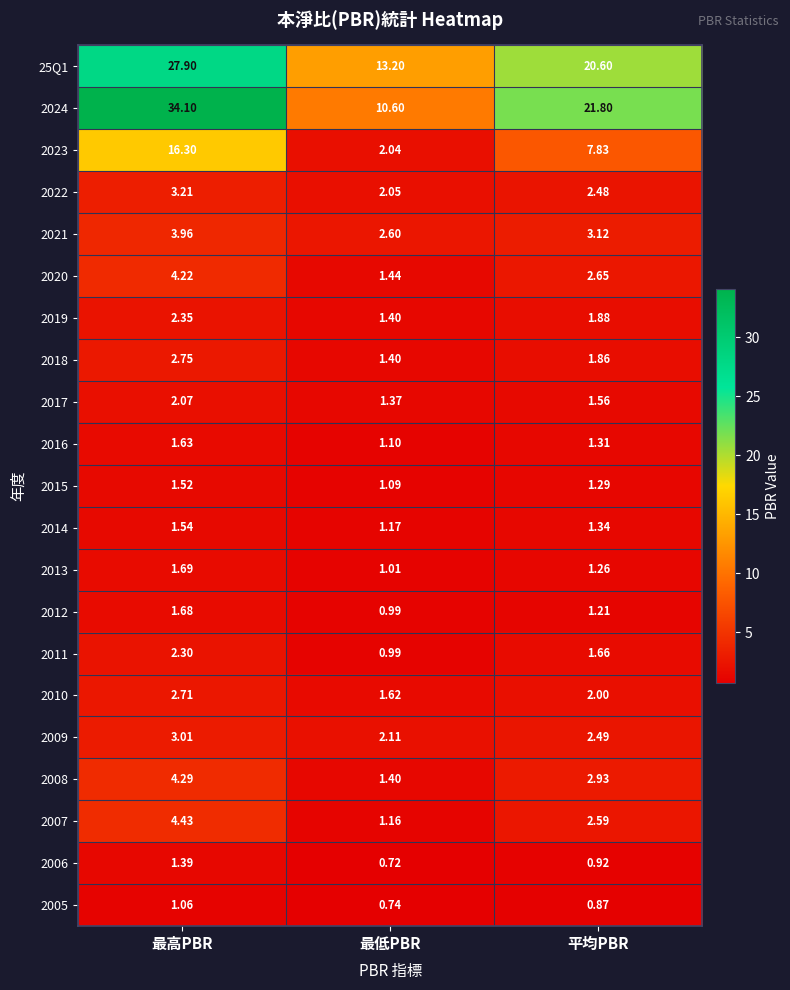

Where is 25Q1 nearest to the value 20?

平均PBR